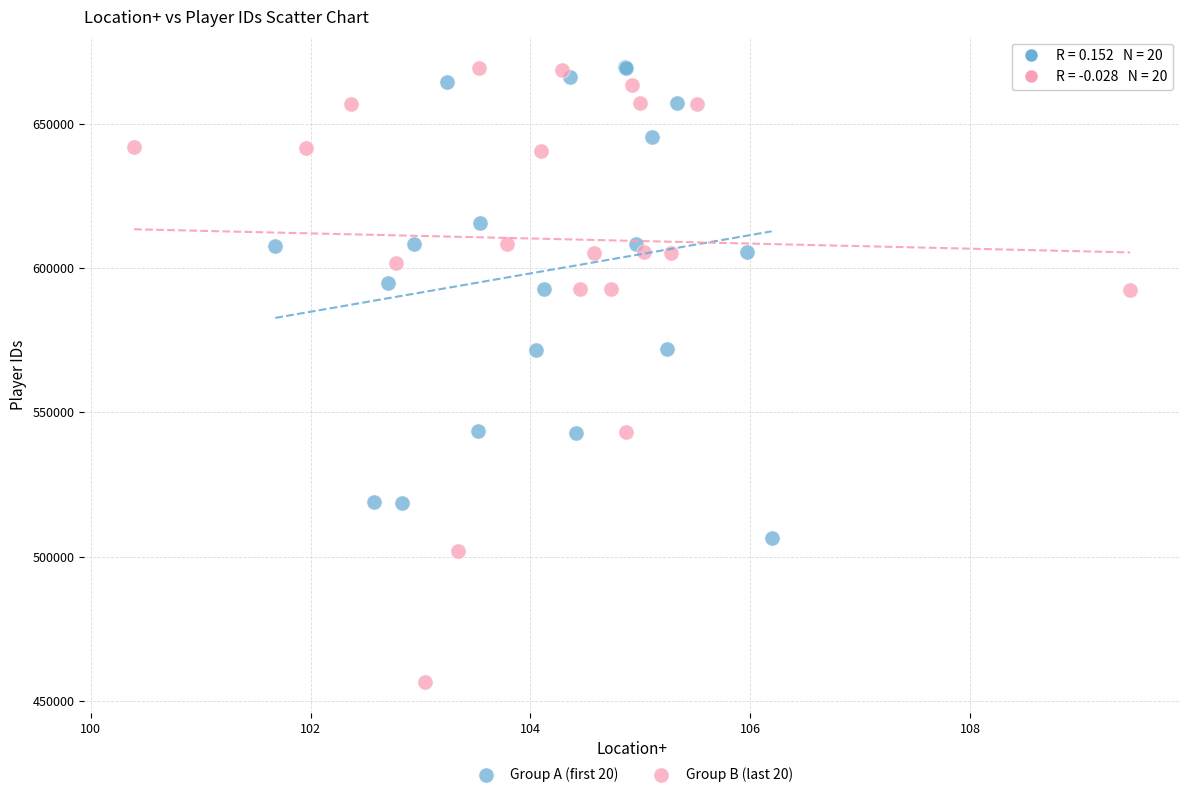

Which series contains the lowest Y value?

Group B (last 20)